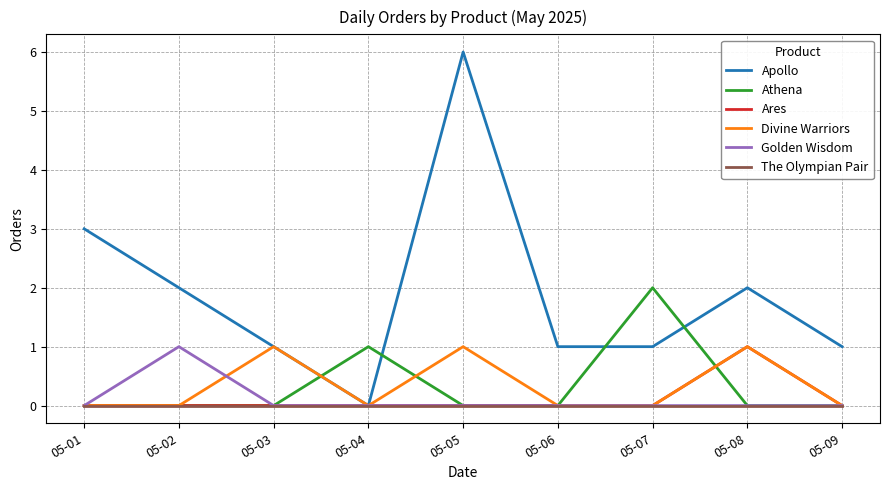

At which category does the chart reach its peak across all series?

05-05